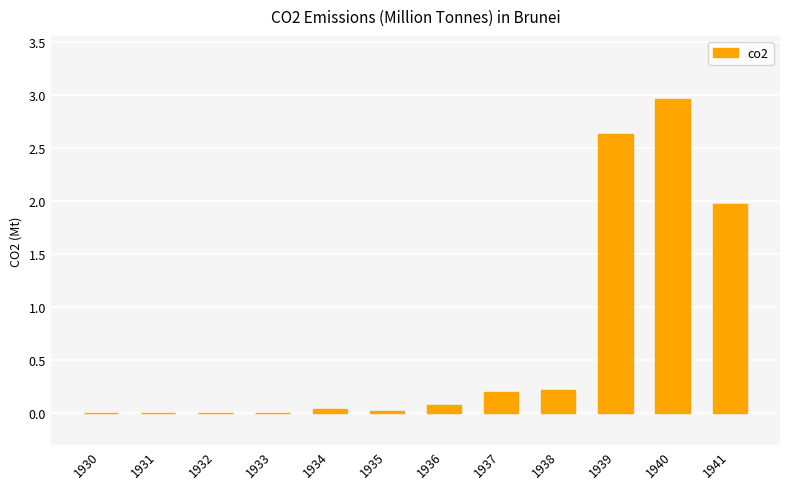

Which has a higher value, 1938 or 1932?

1938